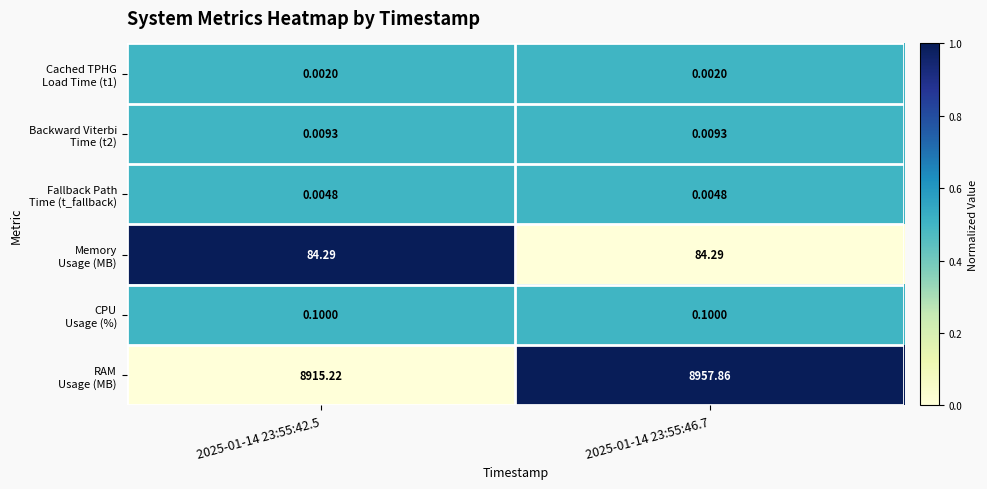

Count the number of categories in the chart.

2